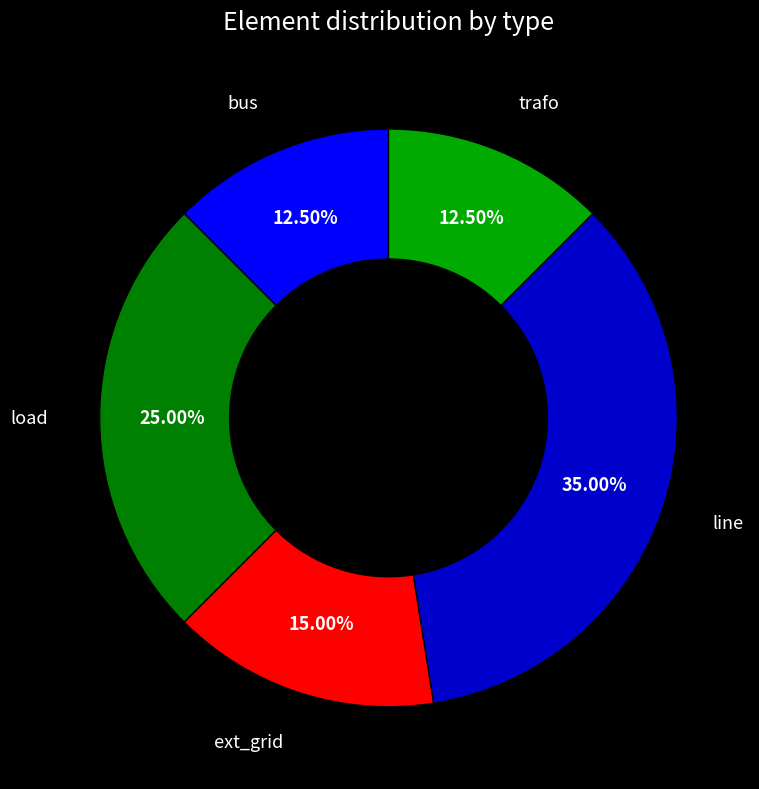

Which slice is the largest?

line